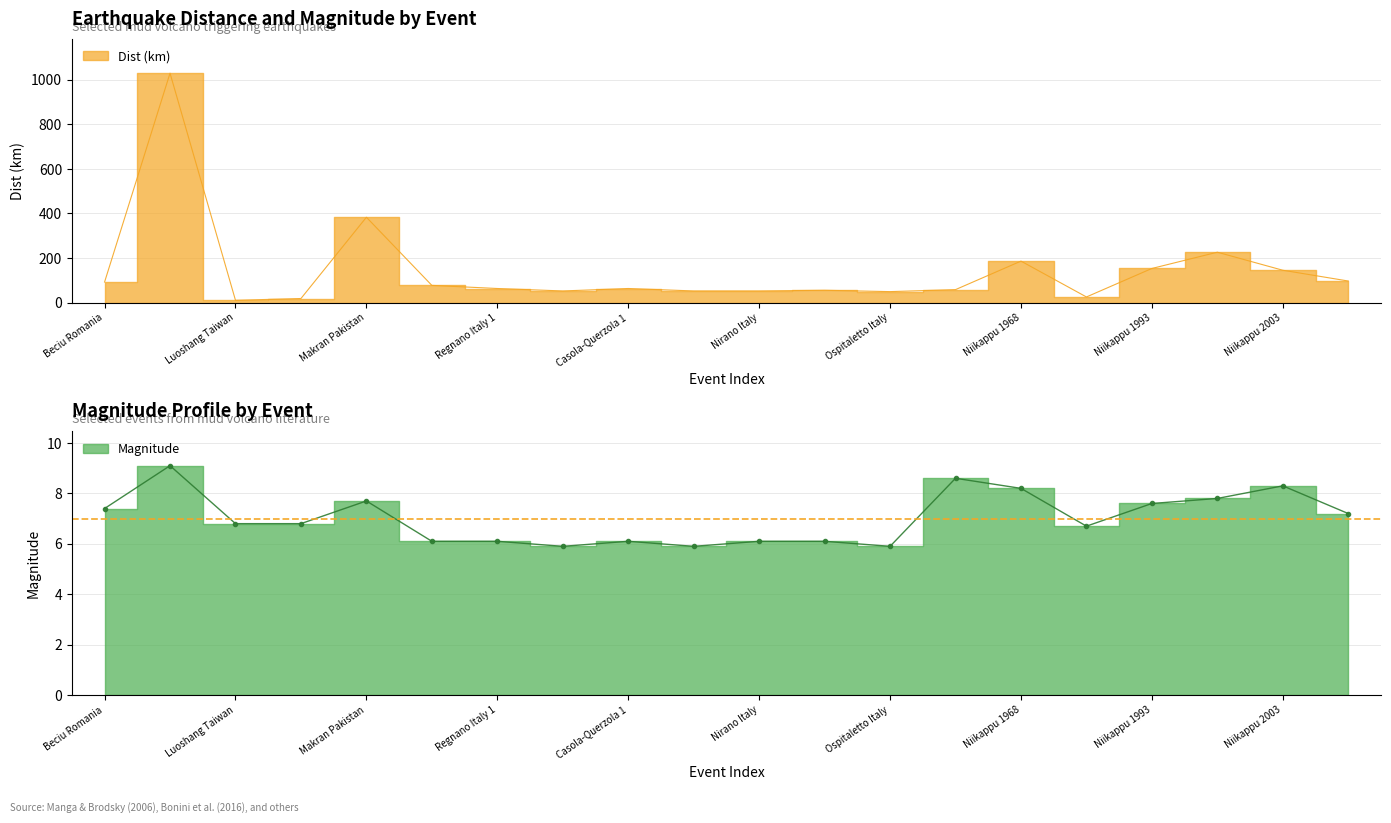

Reading right to left, transcribe all the data shown in this chart.

Dist (km): 96.6	145.0	226.0	153.0	25.0	186.0	58.0	49.0	55.0	52.0	52.0	63.0	52.0	63.0	77.0	383.0	18.0	10.0	1030.0	92.0
Magnitude: 7.2	8.3	7.8	7.6	6.7	8.2	8.6	5.9	6.1	6.1	5.9	6.1	5.9	6.1	6.1	7.7	6.8	6.8	9.1	7.4